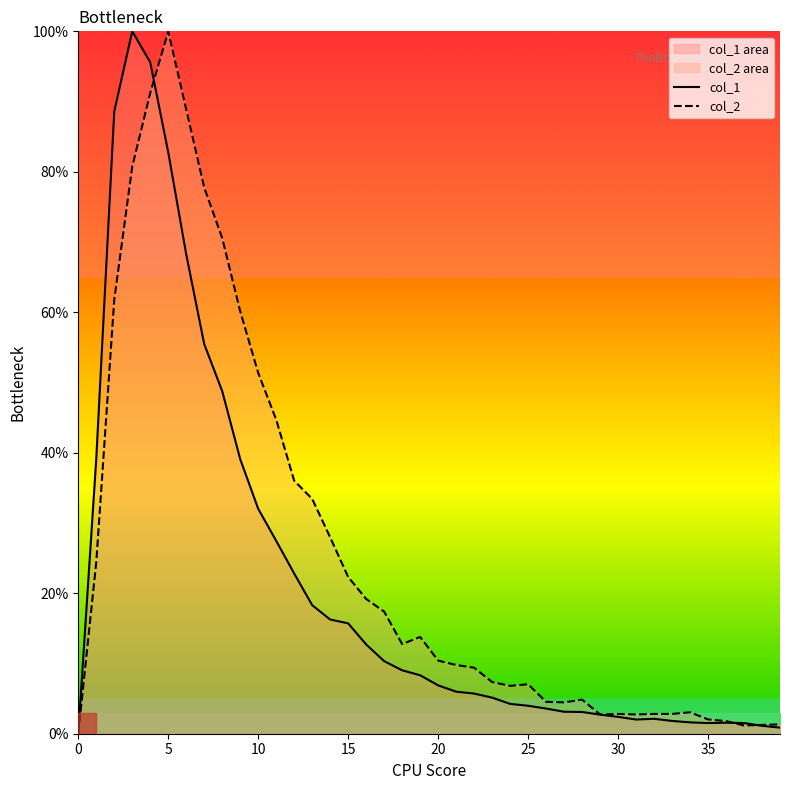

Which has a higher value, 36 or 9?

9